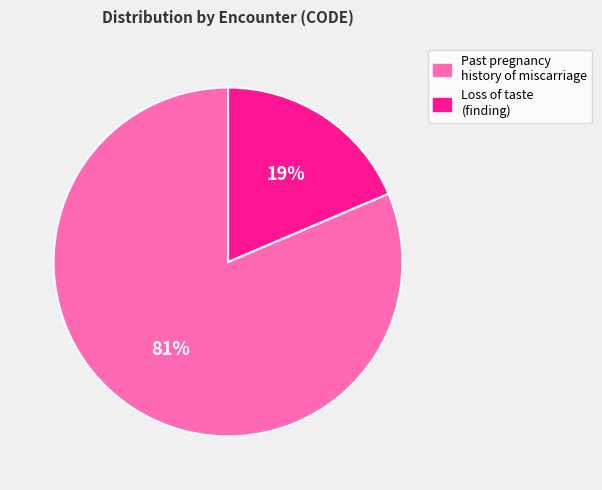

What is the smallest slice in the pie chart?

Loss of taste (finding)